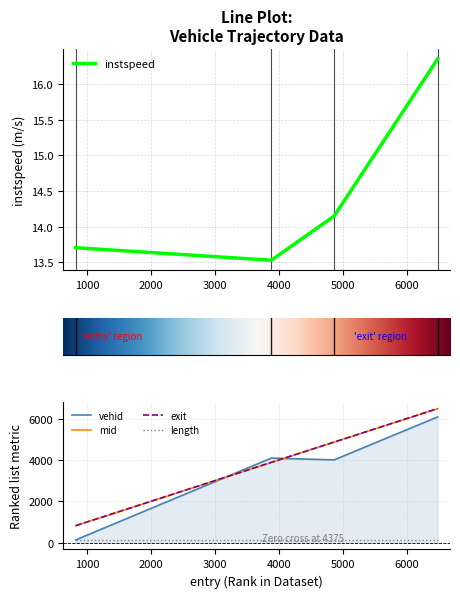

What is the greatest value displayed?

6495.2